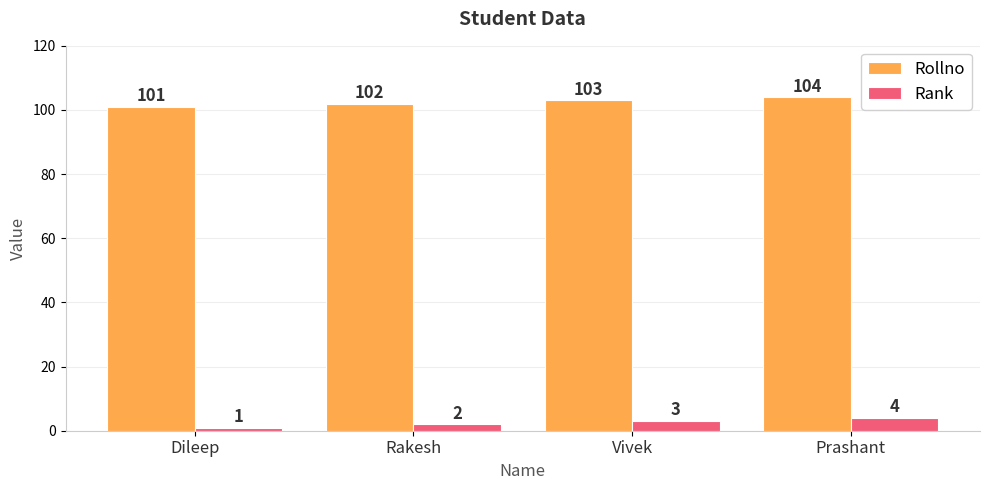

The value of Rollno at Rakesh is 70. True or false?

False